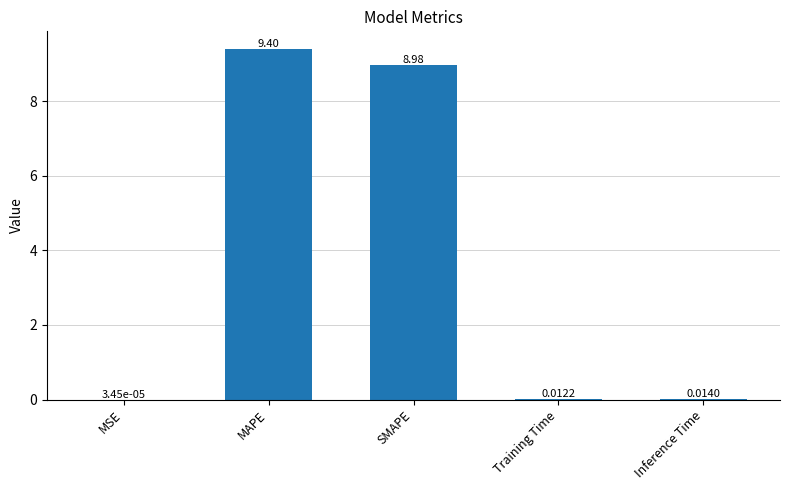

The value at SMAPE is 5.5. True or false?

False